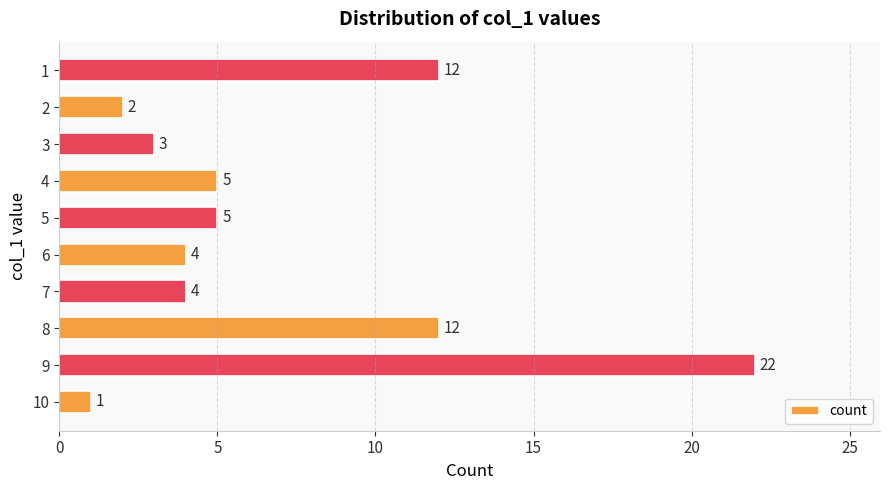

How many series are shown in this chart?

1